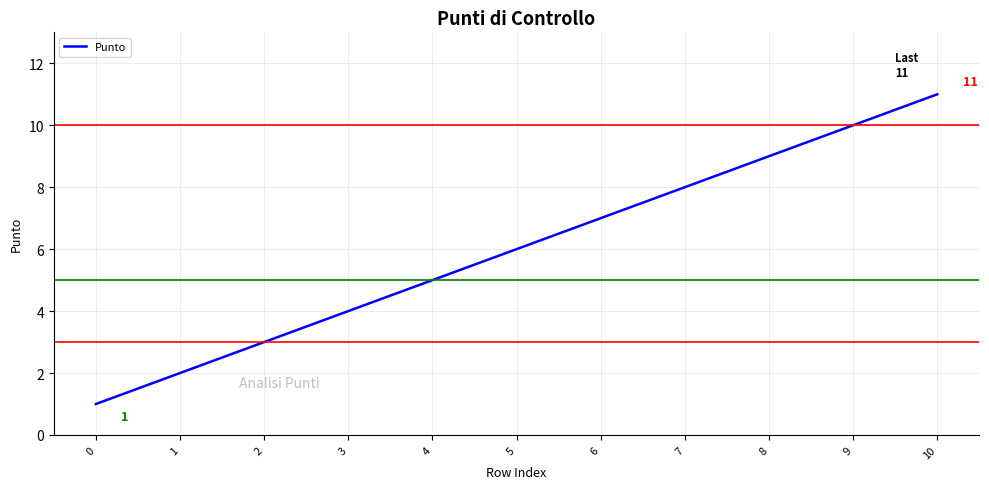

Approximately how many times larger is the value at 9 compared to 2?

3.3